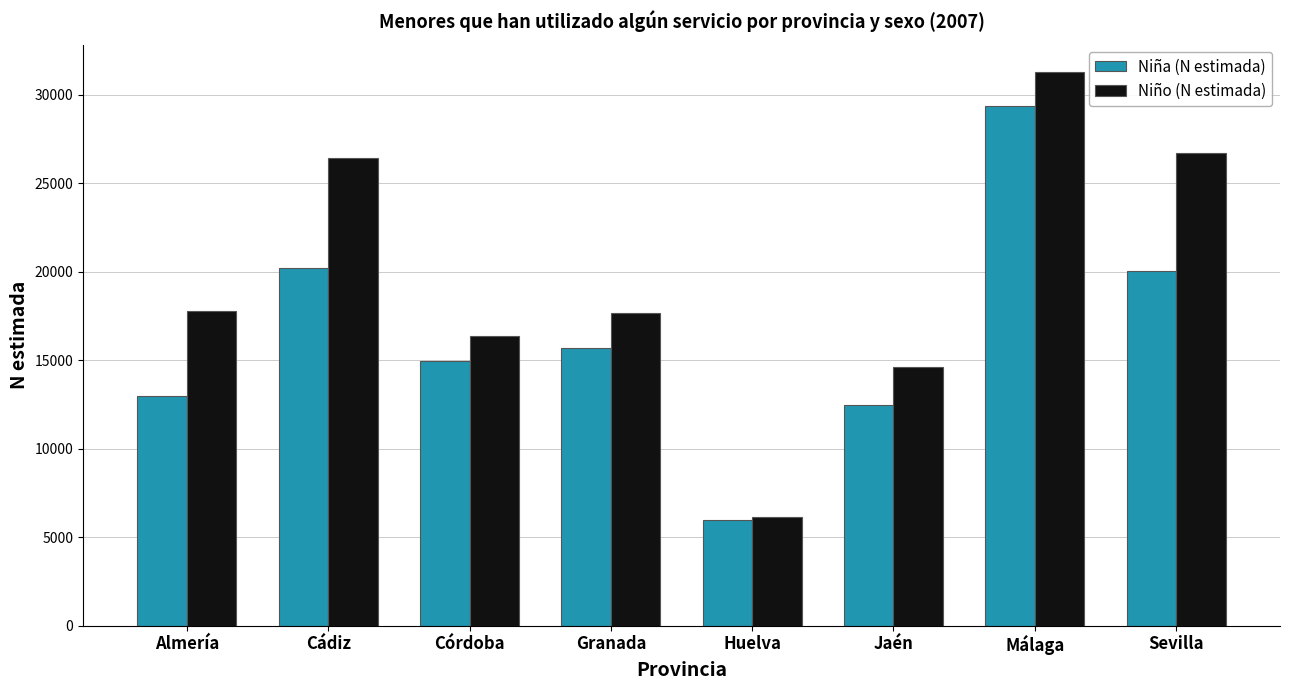

What is the difference between the Niño (N estimada) values at Córdoba and Granada?

1281